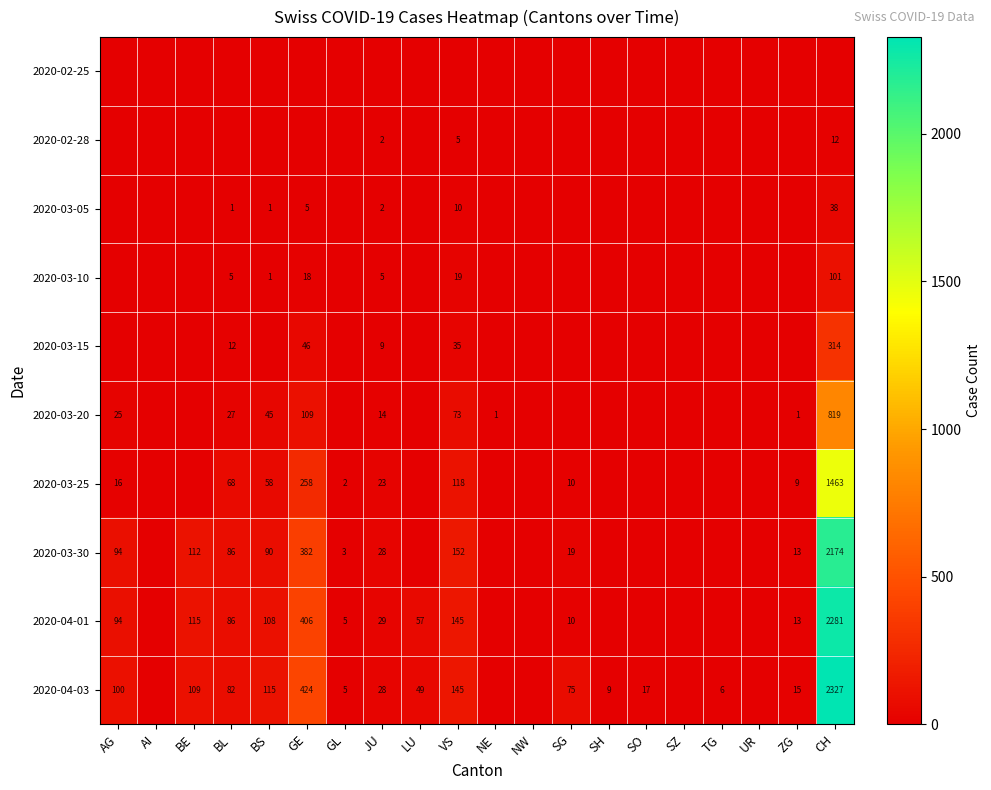

What is the total value across all series at BE?

336